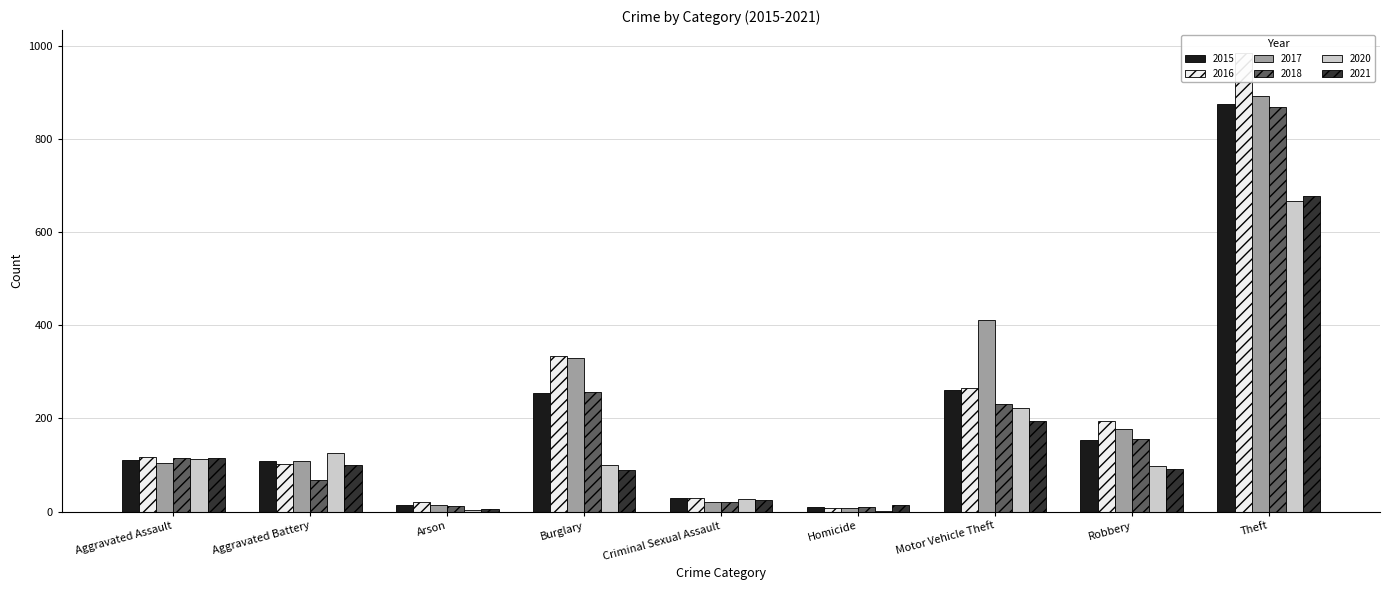

What is the label of the 7th bar from the left?

Motor Vehicle Theft